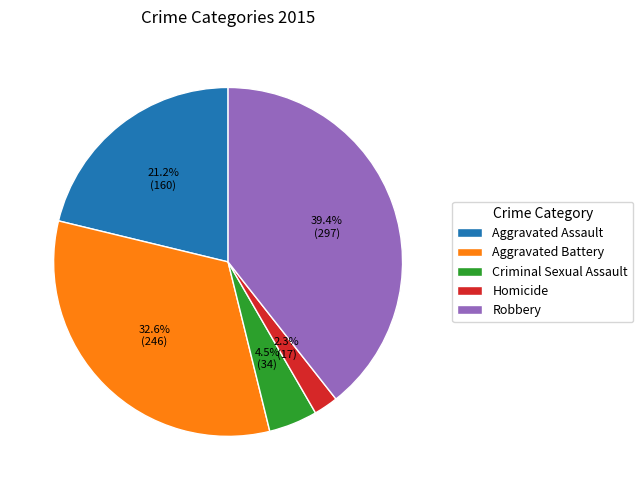

Which category has the smallest portion of the pie?

Homicide